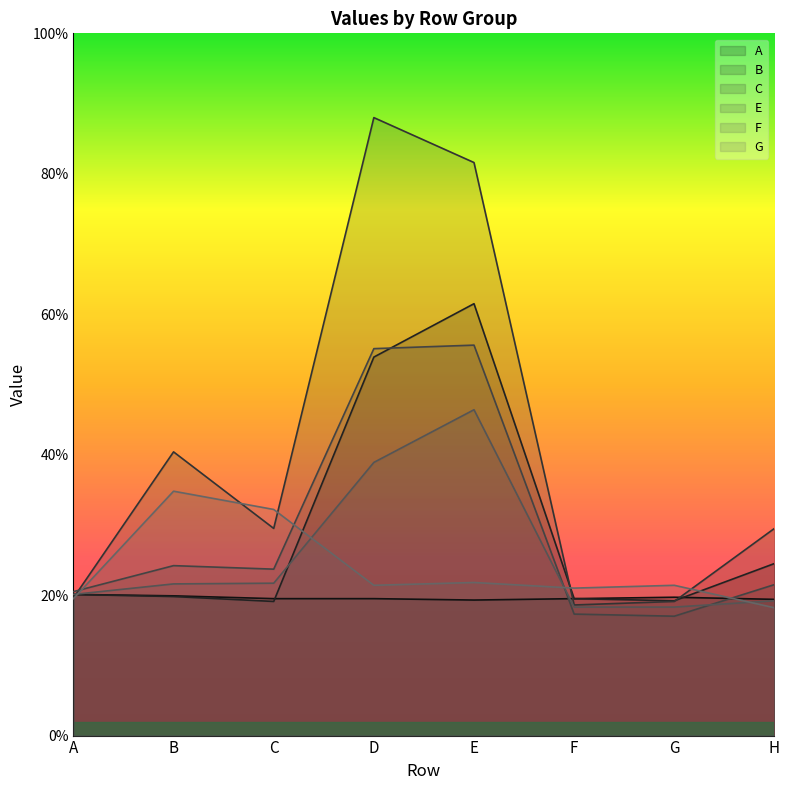

True or false: A and F intersect in this chart.

True